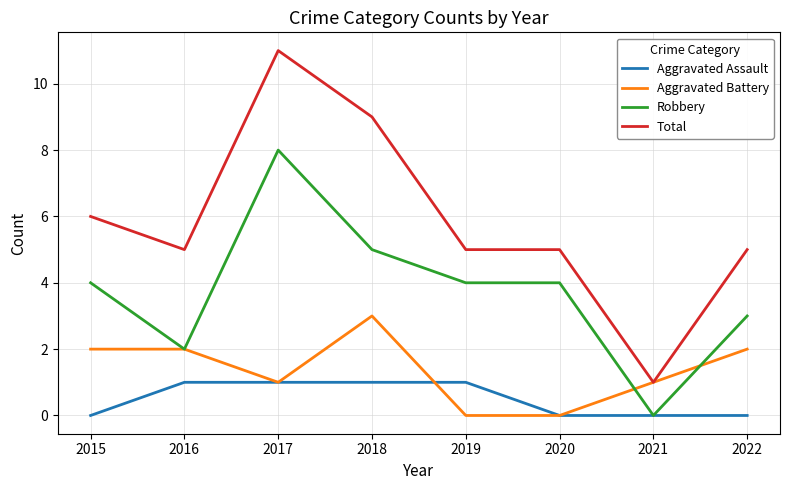

What is the highest value of the Total series?

11